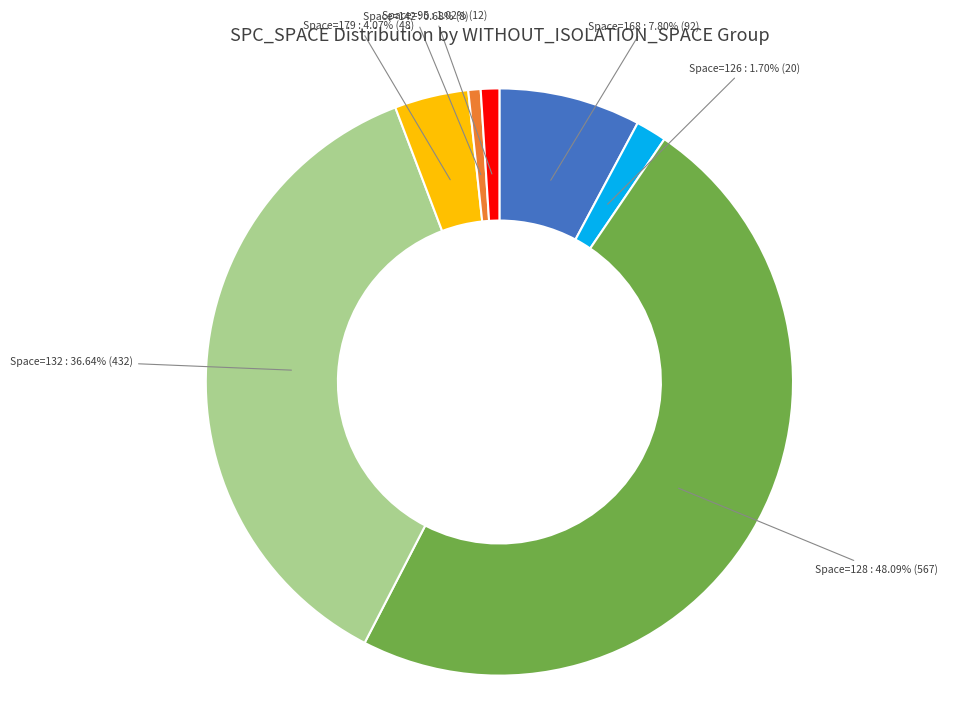

Is Space=128 the majority of the pie?

No